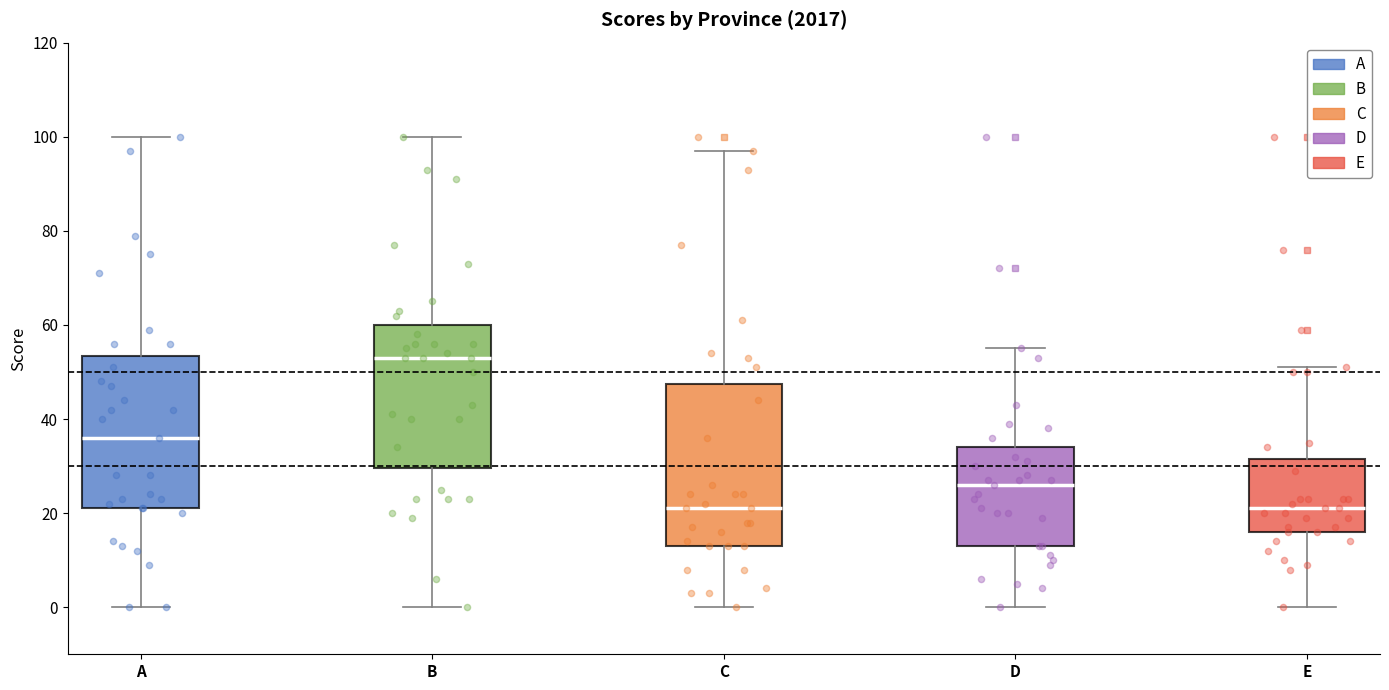

Which box's median line is the highest?

B